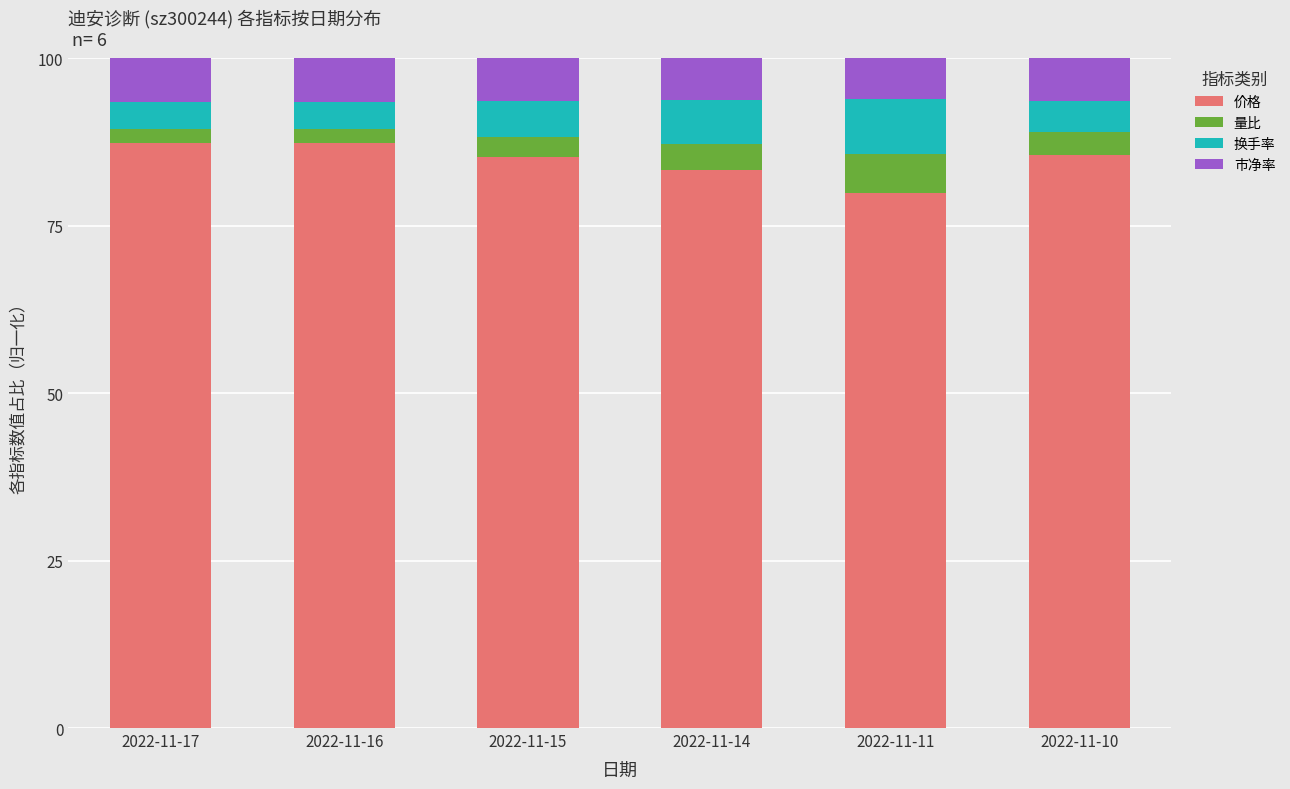

What is the total value across all series at 2022-11-11?

100.0